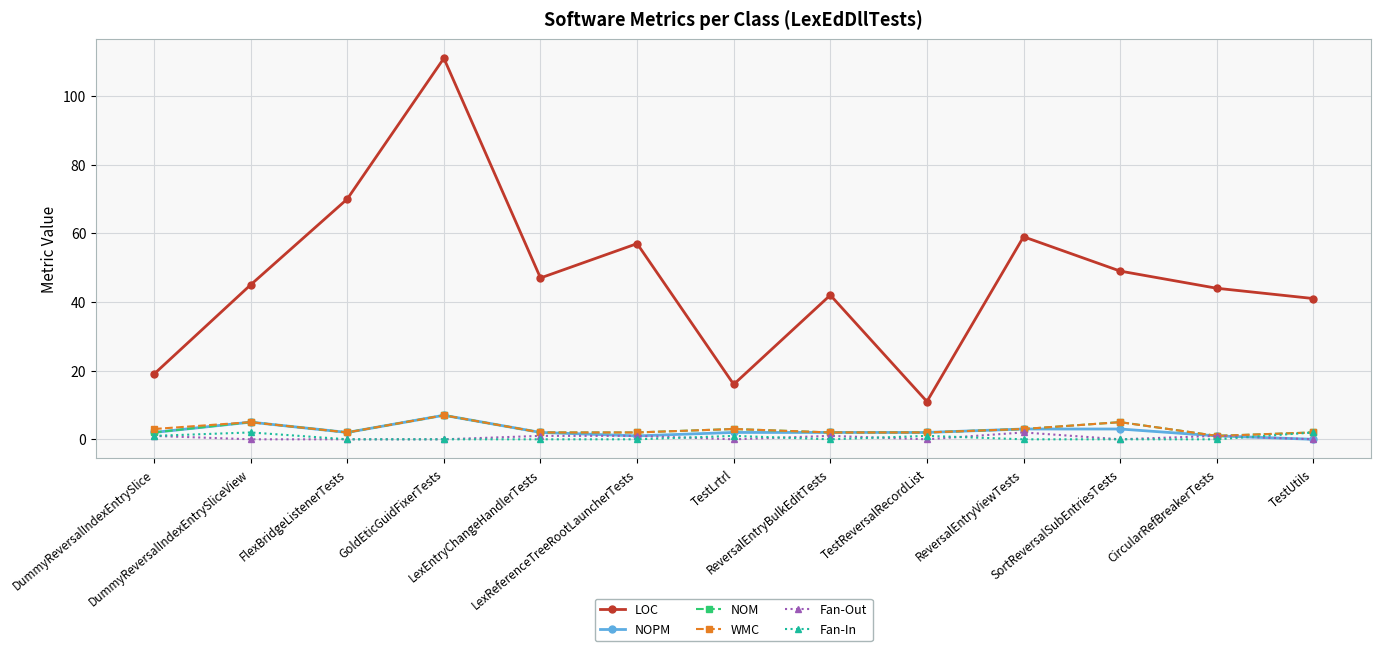

True or false: NOPM and LOC cross at least once.

False